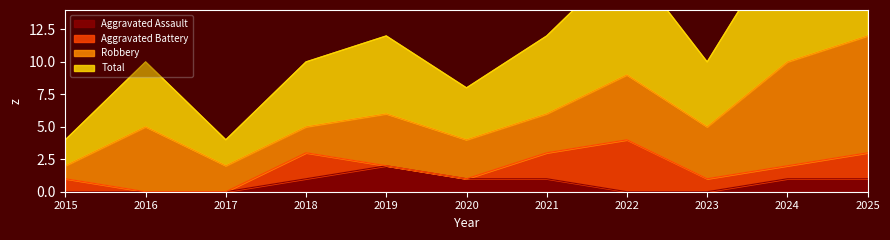

Which category has the highest value in the Aggravated Assault series?

2019